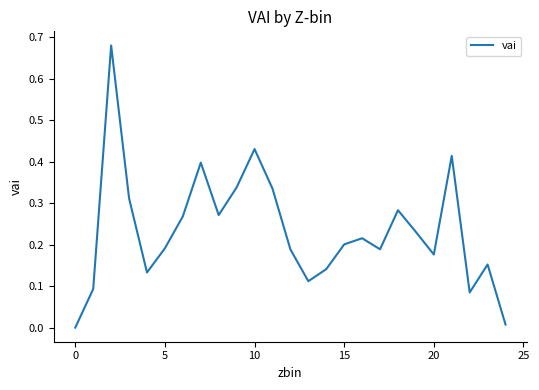

What is the difference between the second highest and minimum values?

0.4